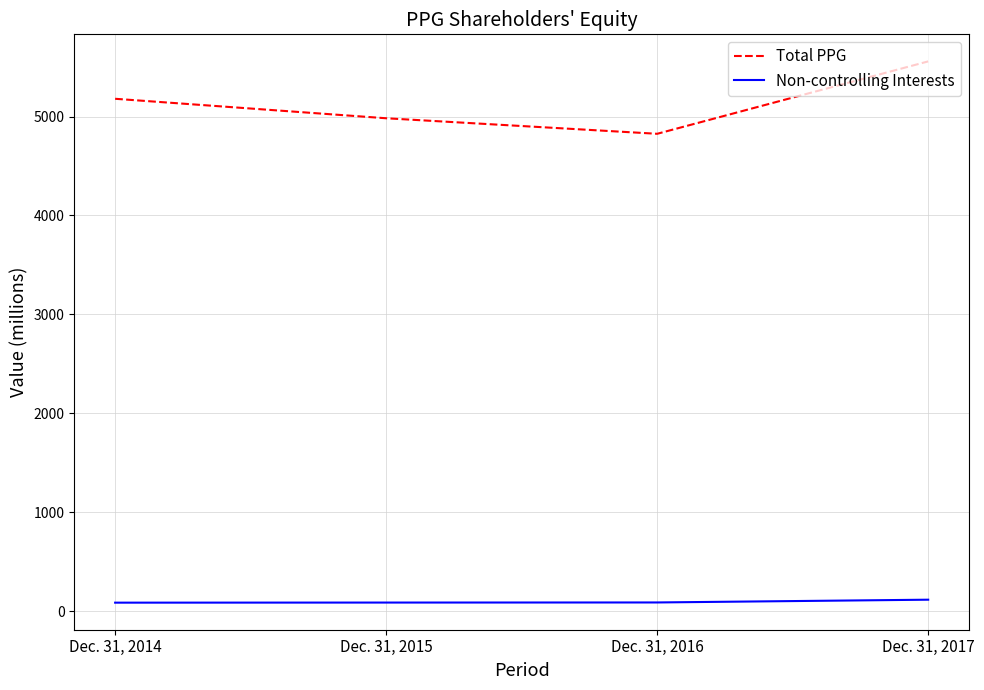

True or false: Total PPG and Non-controlling Interests intersect in this chart.

False